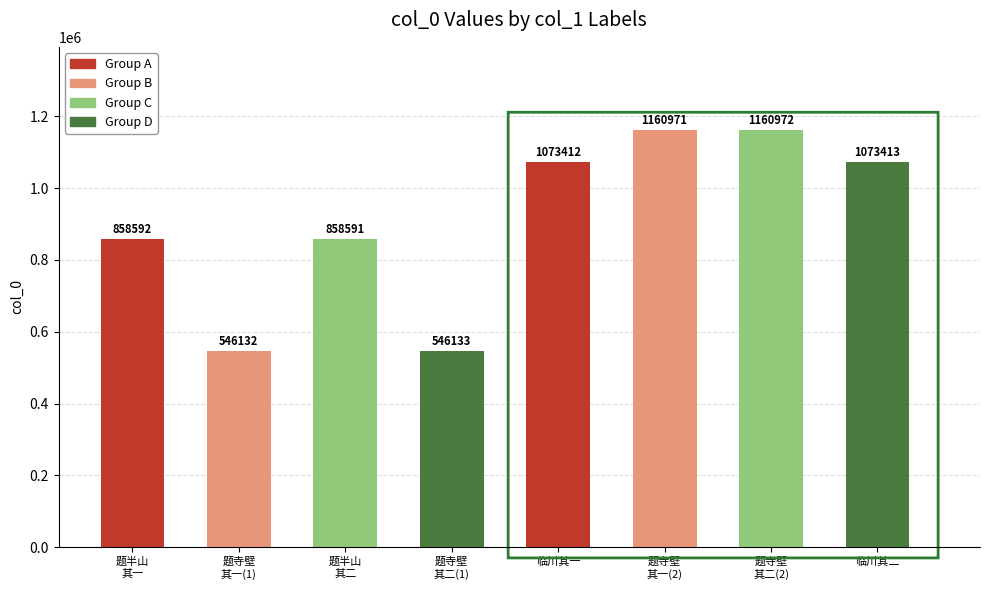

How many bars are there in total?

8